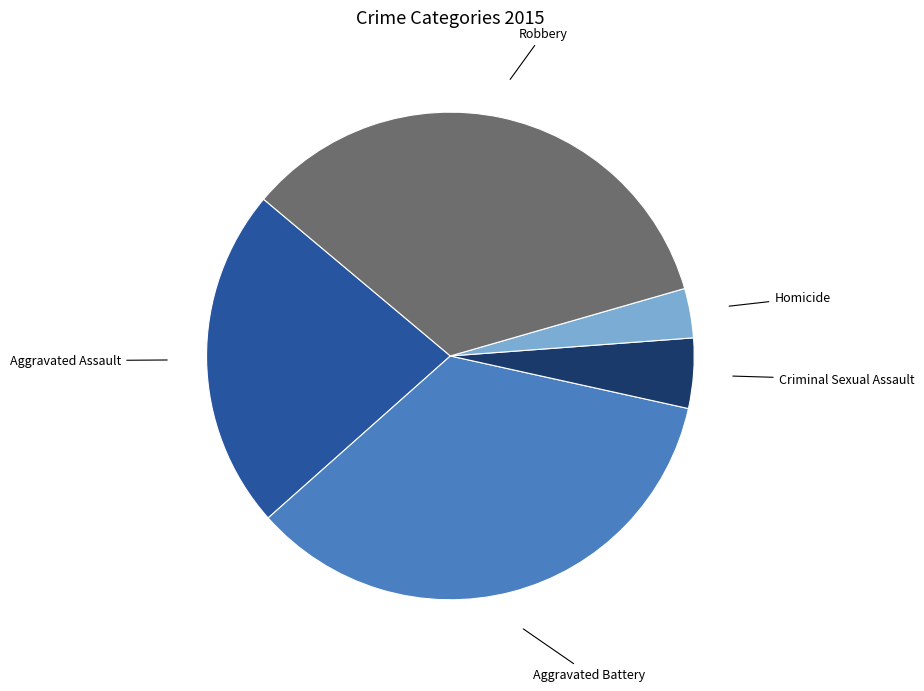

Is there any slice that represents more than half of the pie?

No